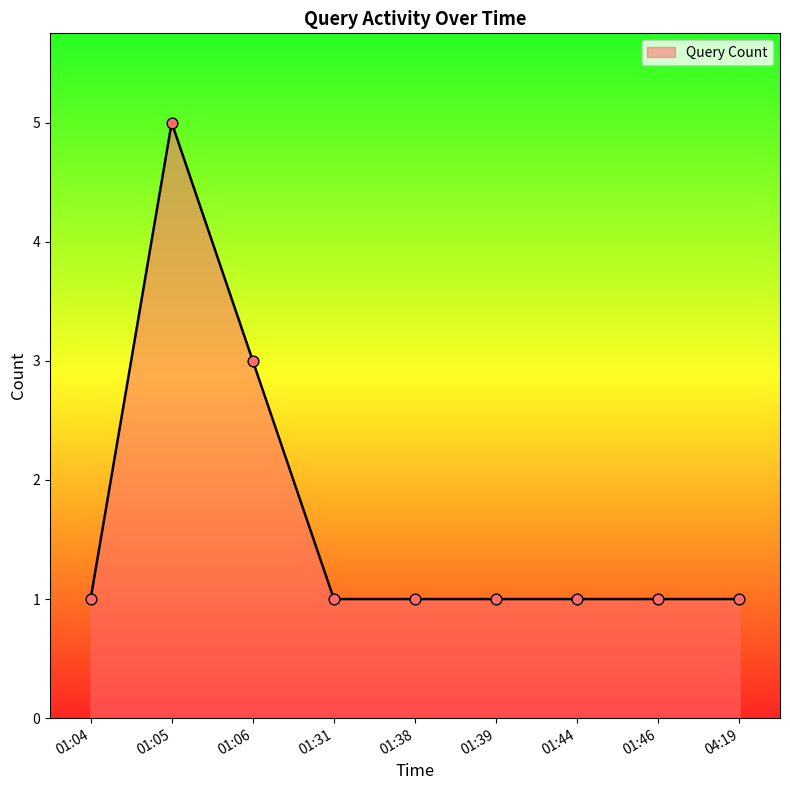

What is the ratio of the value at 01:38 to the value at 04:19?

1.0